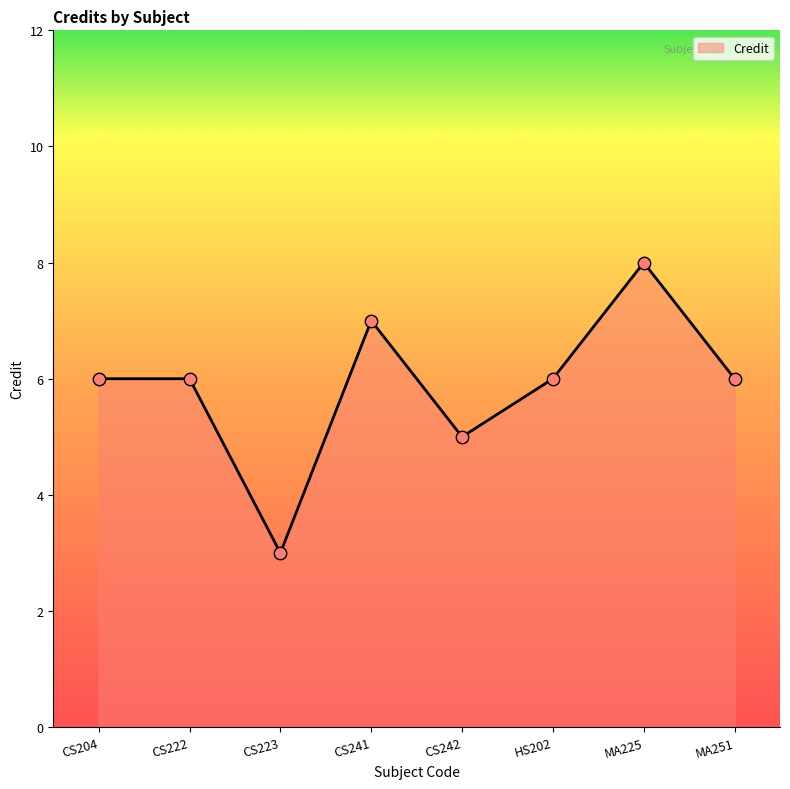

What is the change in value from CS242 to MA251?

+1